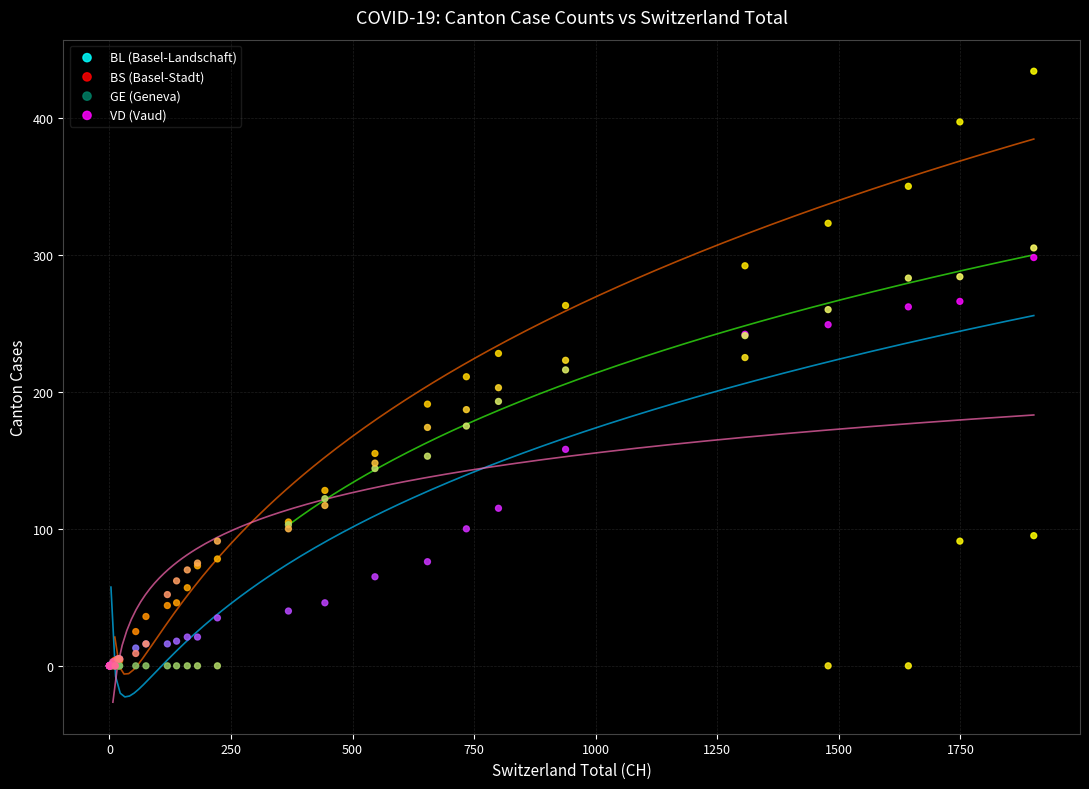

What are all the series names shown in the legend?

BL (Basel-Landschaft), BS (Basel-Stadt), GE (Geneva), VD (Vaud)